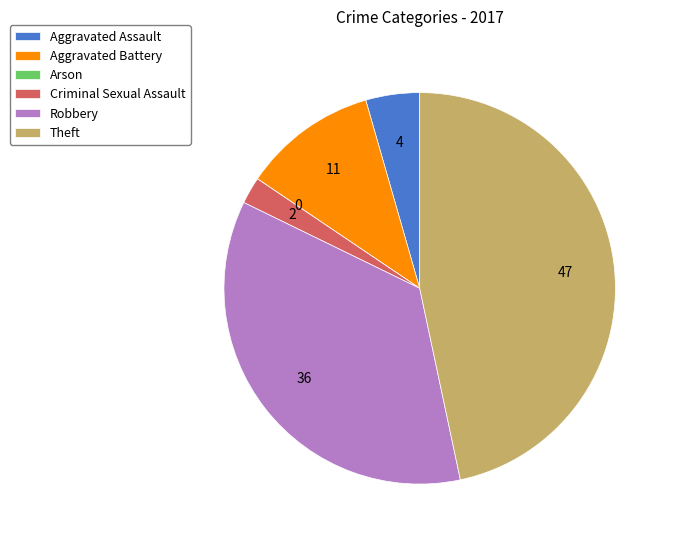

The Robbery slice represents 22% of the pie. True or false?

False